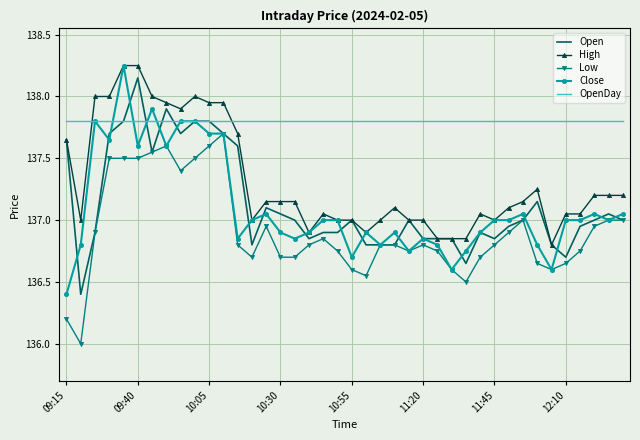

Which series has the widest spread of values?

Close